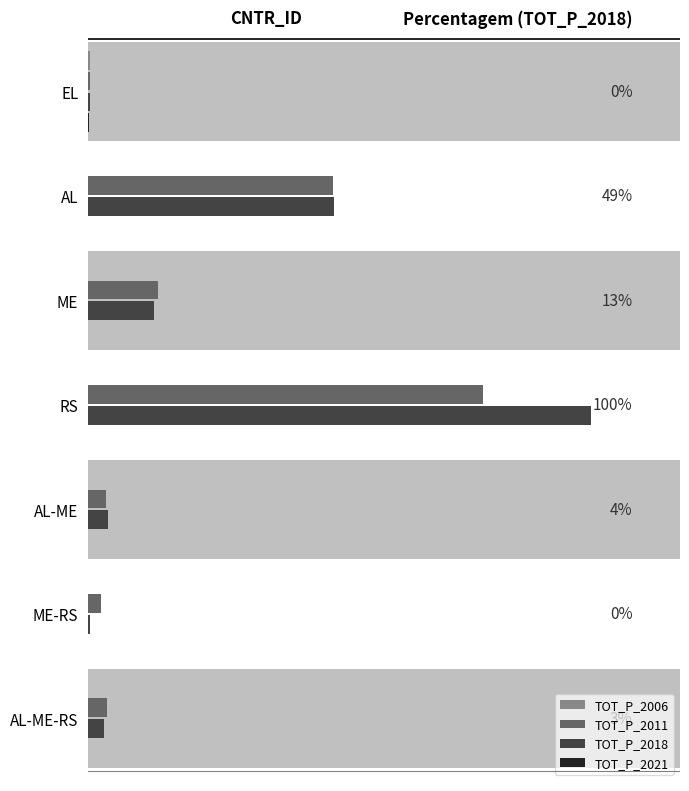

What is the value of the TOT_P_2018 bar at the 4th from the left?

0.8